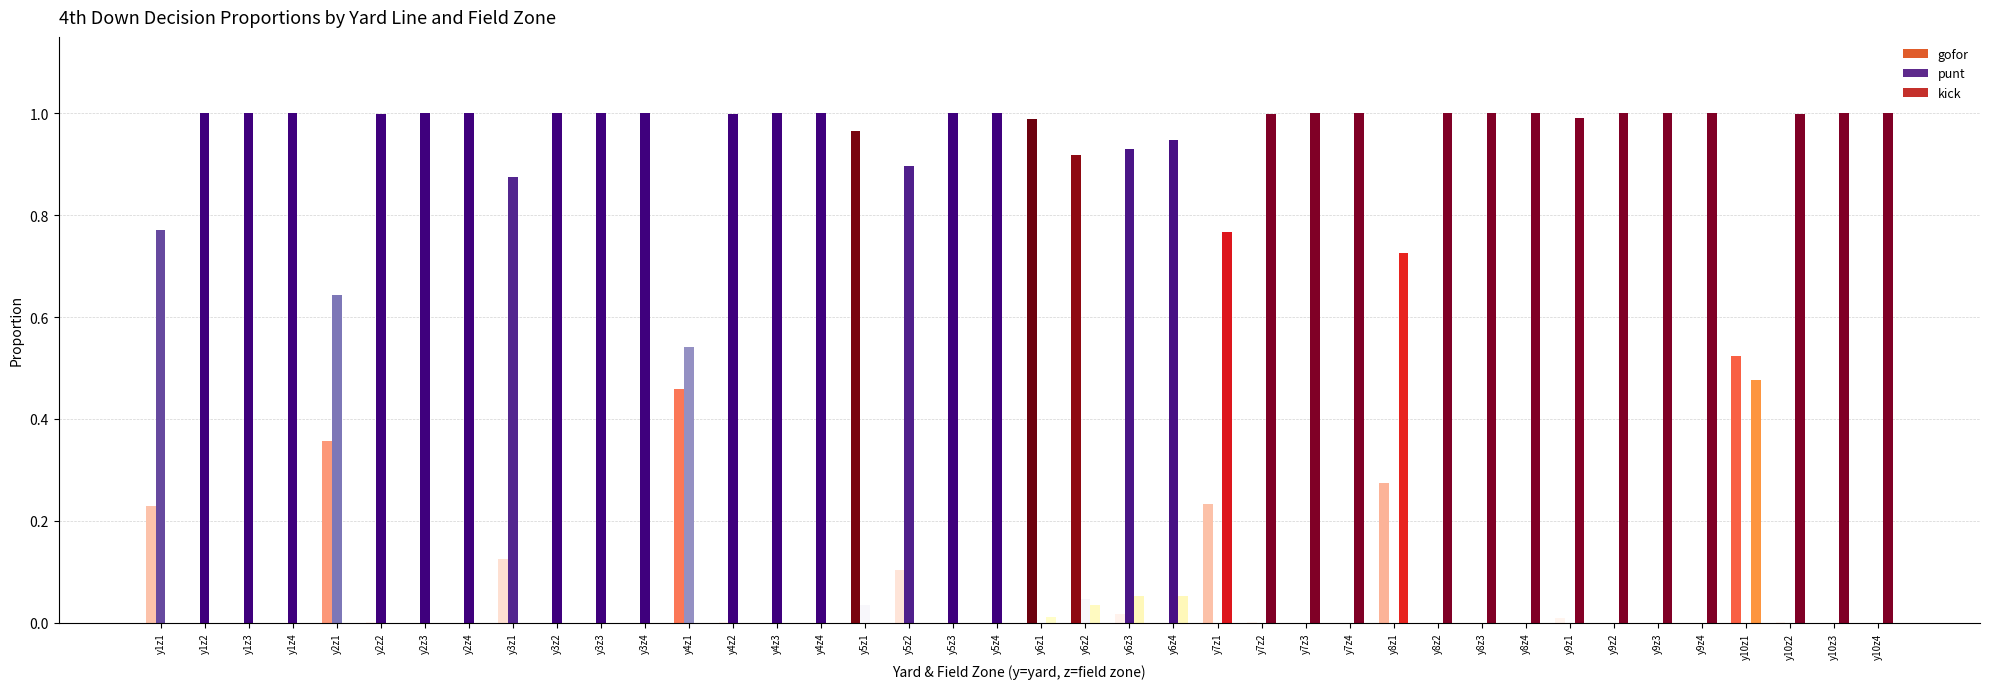

What are all the series names shown in the legend?

gofor, punt, kick